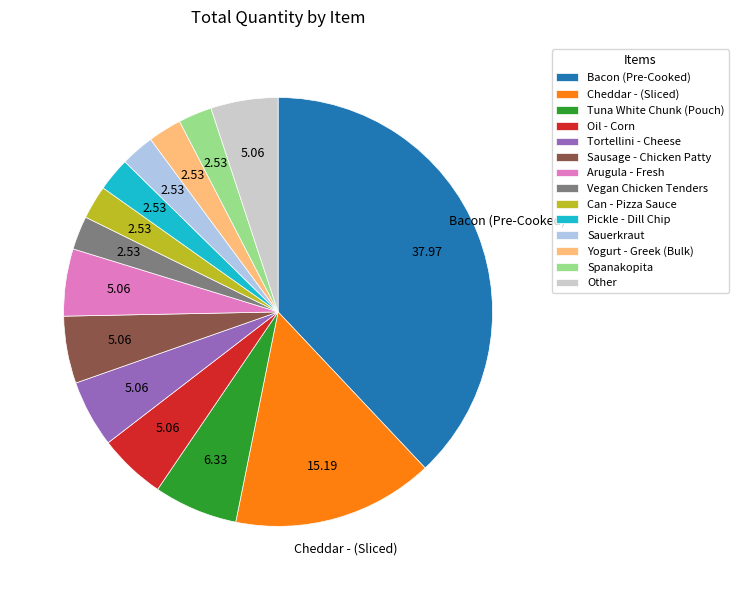

Does any single category account for the majority?

No